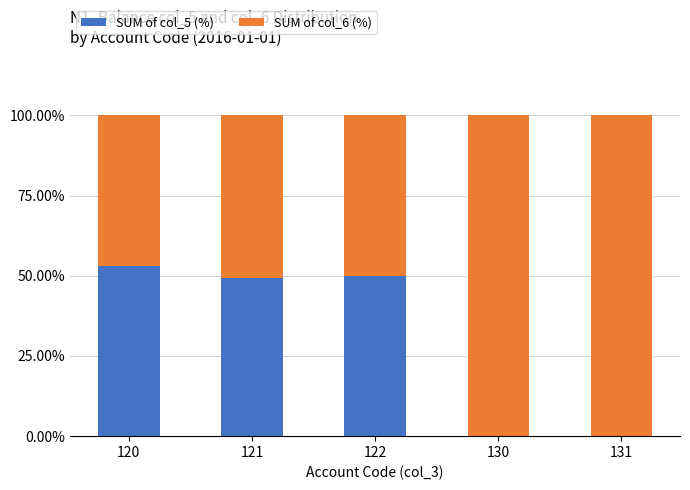

Does the chart contain stacked bars?

Yes